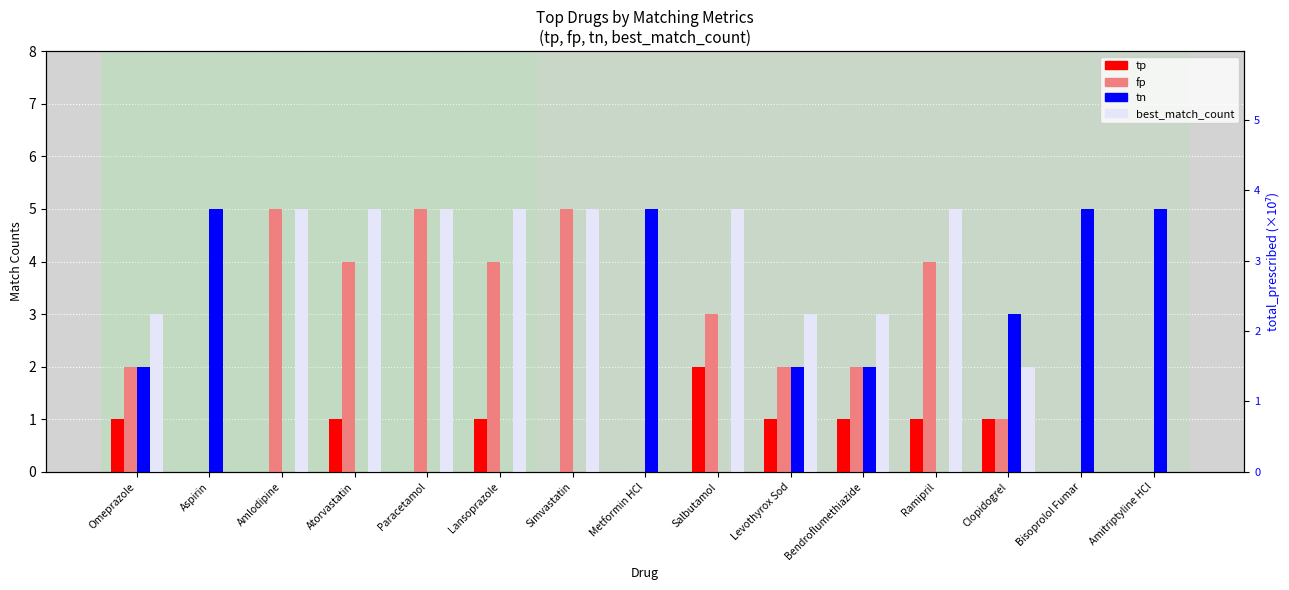

Reading left to right, list all the values displayed in this chart.

tp: Omeprazole=1	Aspirin=0	Amlodipine=0	Atorvastatin=1	Paracetamol=0	Lansoprazole=1	Simvastatin=0	Metformin HCl=0	Salbutamol=2	Levothyrox Sod=1	Bendroflumethiazide=1	Ramipril=1	Clopidogrel=1	Bisoprolol Fumar=0	Amitriptyline HCl=0
fp: Omeprazole=2	Aspirin=0	Amlodipine=5	Atorvastatin=4	Paracetamol=5	Lansoprazole=4	Simvastatin=5	Metformin HCl=0	Salbutamol=3	Levothyrox Sod=2	Bendroflumethiazide=2	Ramipril=4	Clopidogrel=1	Bisoprolol Fumar=0	Amitriptyline HCl=0
tn: Omeprazole=2	Aspirin=5	Amlodipine=0	Atorvastatin=0	Paracetamol=0	Lansoprazole=0	Simvastatin=0	Metformin HCl=5	Salbutamol=0	Levothyrox Sod=2	Bendroflumethiazide=2	Ramipril=0	Clopidogrel=3	Bisoprolol Fumar=5	Amitriptyline HCl=5
best_match_count: Omeprazole=3	Aspirin=0	Amlodipine=5	Atorvastatin=5	Paracetamol=5	Lansoprazole=5	Simvastatin=5	Metformin HCl=0	Salbutamol=5	Levothyrox Sod=3	Bendroflumethiazide=3	Ramipril=5	Clopidogrel=2	Bisoprolol Fumar=0	Amitriptyline HCl=0